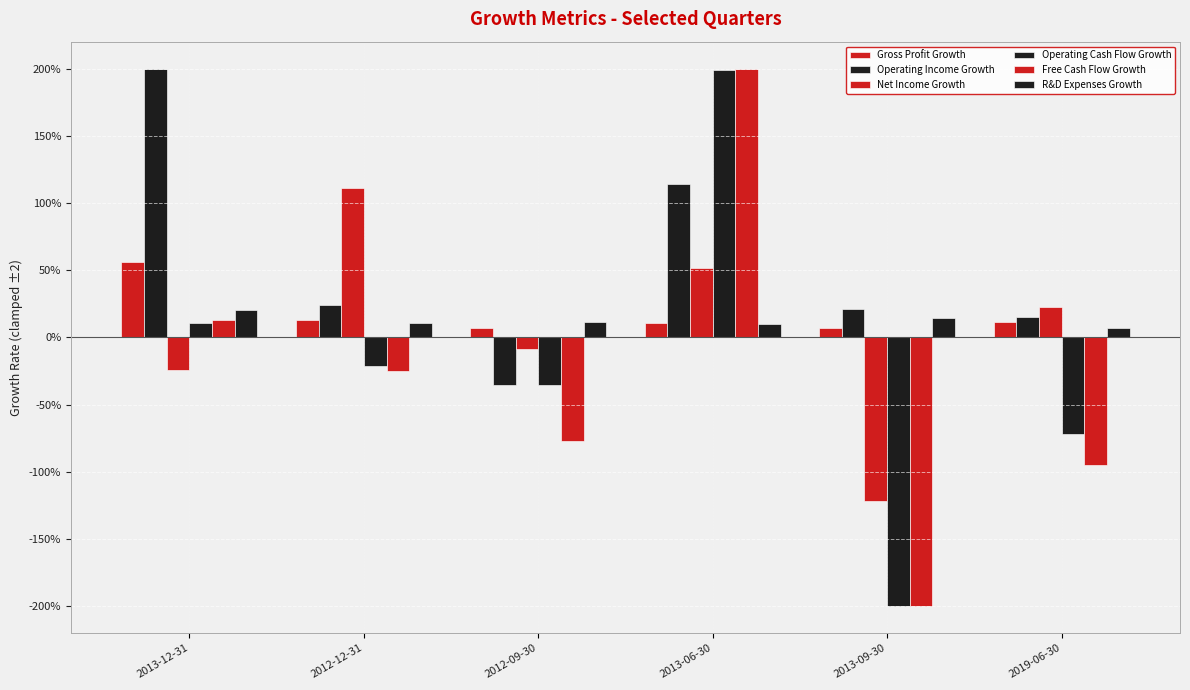

The Net Income Growth series shows -0.8 at 2013-09-30. True or false?

False